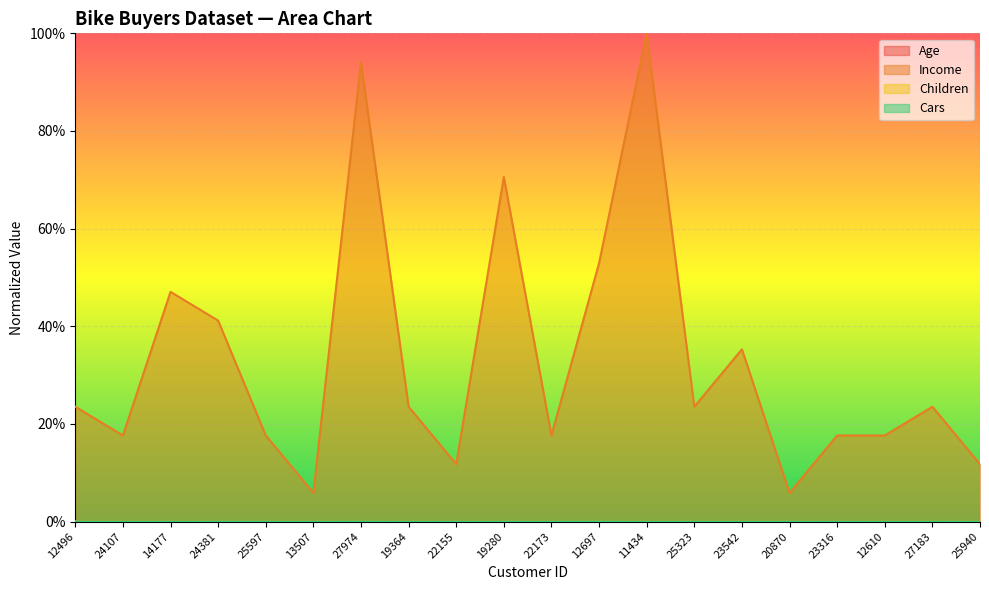

Reading left to right, what are all the values shown in this chart?

Age: 12496=0.0	24107=0.0	14177=0.0	24381=0.0	25597=0.0	13507=0.0	27974=0.0	19364=0.0	22155=0.0	19280=0.0	22173=0.0	12697=0.0	11434=0.0	25323=0.0	23542=0.0	20870=0.0	23316=0.0	12610=0.0	27183=0.0	25940=0.0
Income: 12496=0.2	24107=0.2	14177=0.5	24381=0.4	25597=0.2	13507=0.1	27974=0.9	19364=0.2	22155=0.1	19280=0.7	22173=0.2	12697=0.5	11434=1.0	25323=0.2	23542=0.4	20870=0.1	23316=0.2	12610=0.2	27183=0.2	25940=0.1
Children: 12496=0.0	24107=0.0	14177=0.0	24381=0.0	25597=0.0	13507=0.0	27974=0.0	19364=0.0	22155=0.0	19280=0.0	22173=0.0	12697=0.0	11434=0.0	25323=0.0	23542=0.0	20870=0.0	23316=0.0	12610=0.0	27183=0.0	25940=0.0
Cars: 12496=0.0	24107=0.0	14177=0.0	24381=0.0	25597=0.0	13507=0.0	27974=0.0	19364=0.0	22155=0.0	19280=0.0	22173=0.0	12697=0.0	11434=0.0	25323=0.0	23542=0.0	20870=0.0	23316=0.0	12610=0.0	27183=0.0	25940=0.0